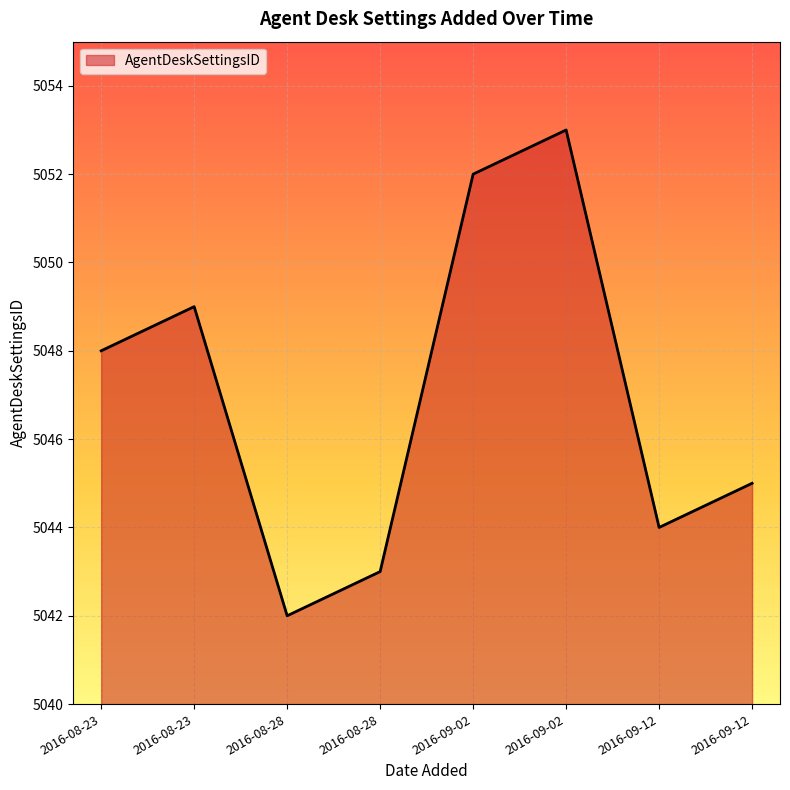

Where does the data first go above 5048?

2016-08-23